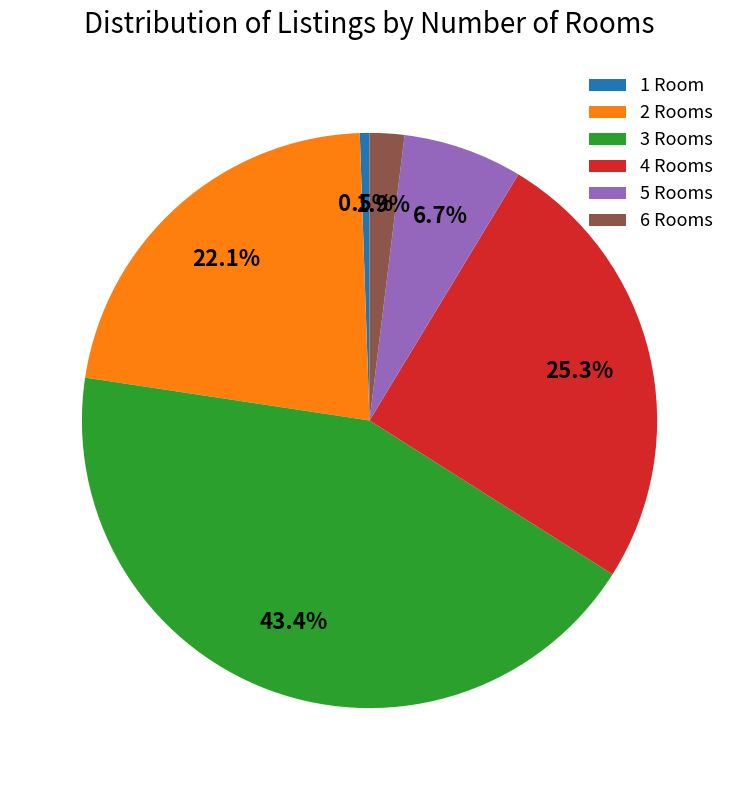

What percentage is the 5 slice, to the nearest percent?

7%